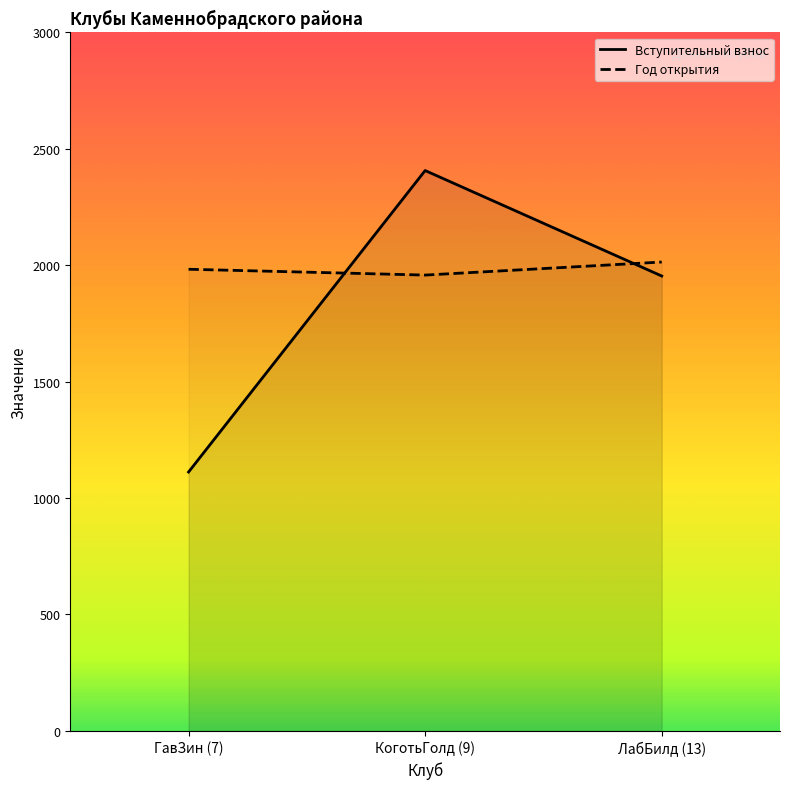

Where does the Год открытия series first go above 1983?

ЛабБилд (13)